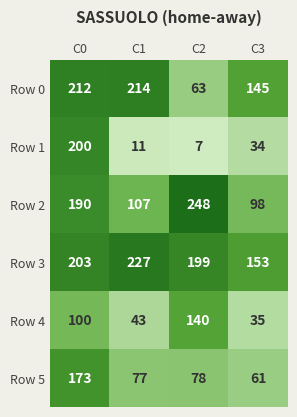

What is the difference between the highest and lowest values at C0?

112